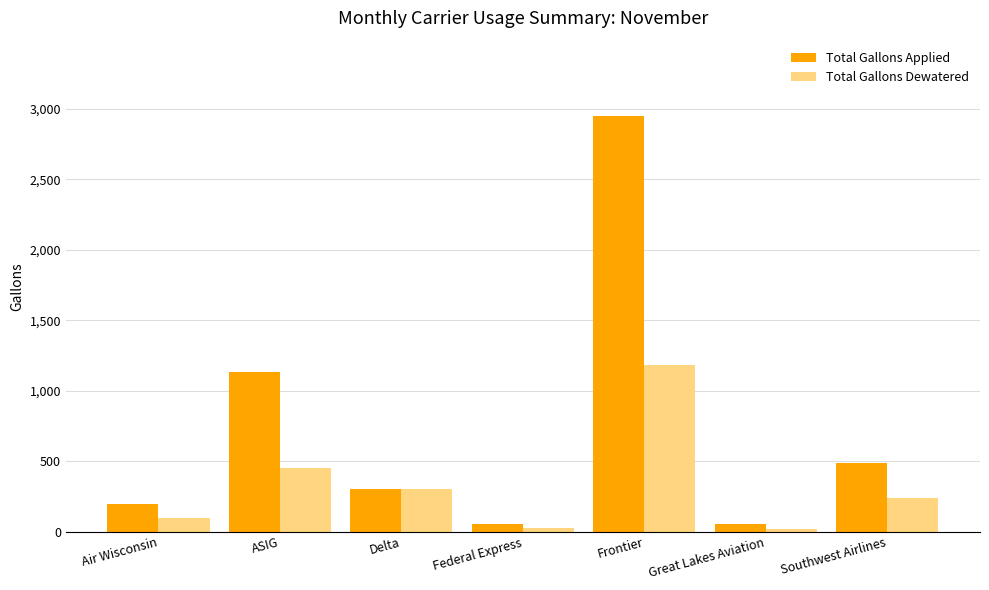

What is the value of the Total Gallons Dewatered bar at the 6th from the left?

23.2